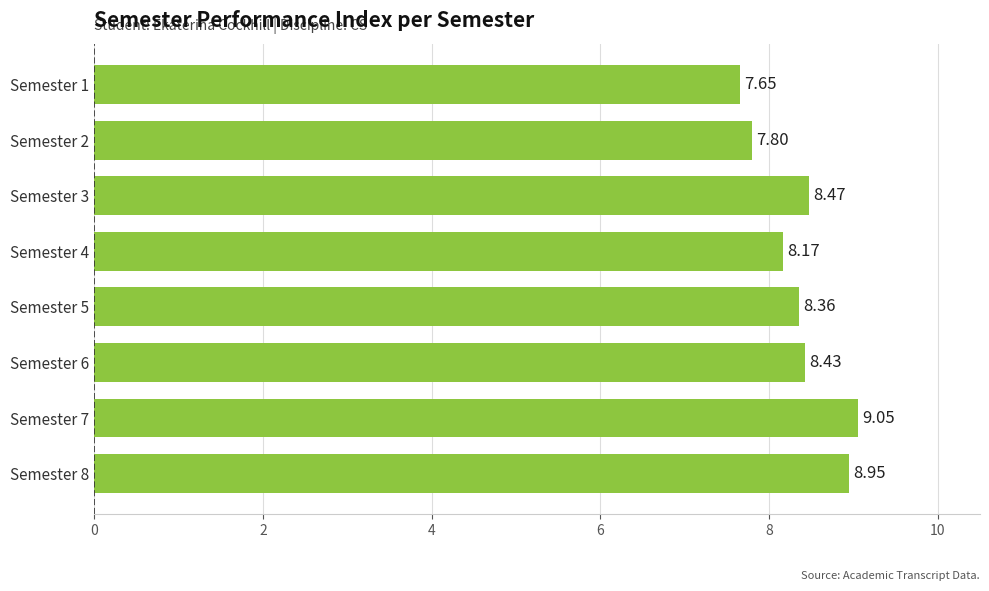

Which has a higher value, Semester 8 or Semester 6?

Semester 8